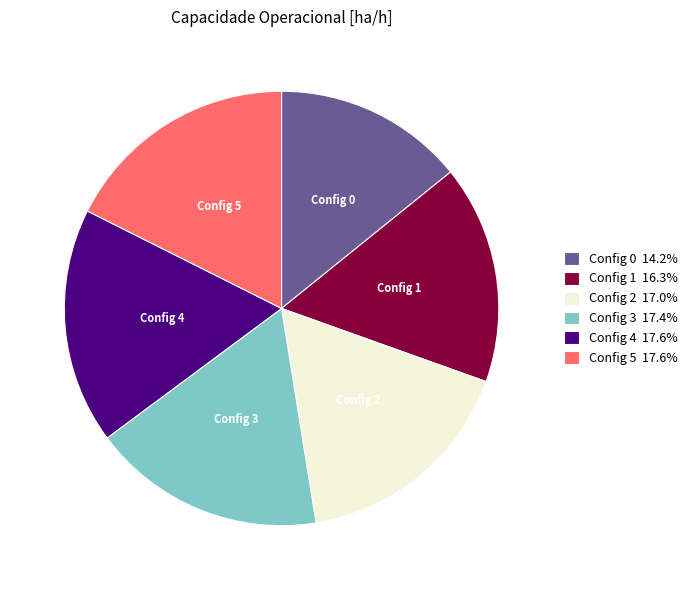

Combined, do Config 3 17.4% and Config 0 14.2% account for over 50%?

No